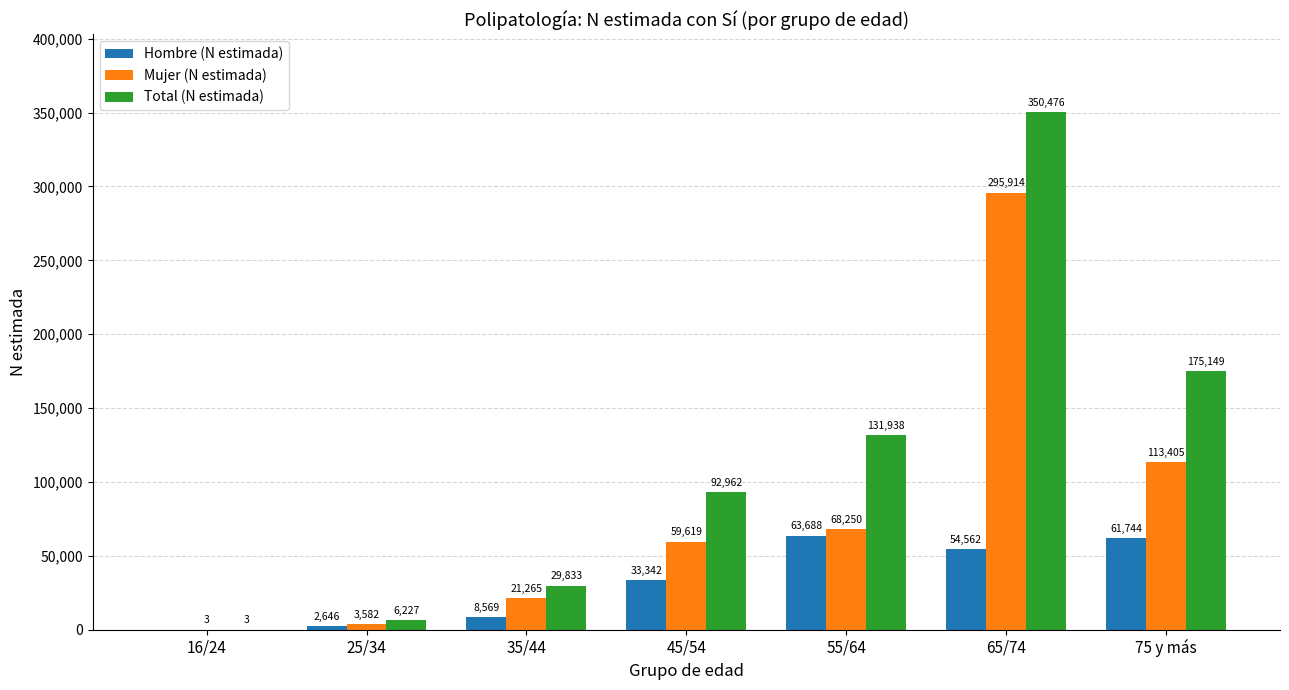

Which series has the largest range (max minus min)?

Total (N estimada)